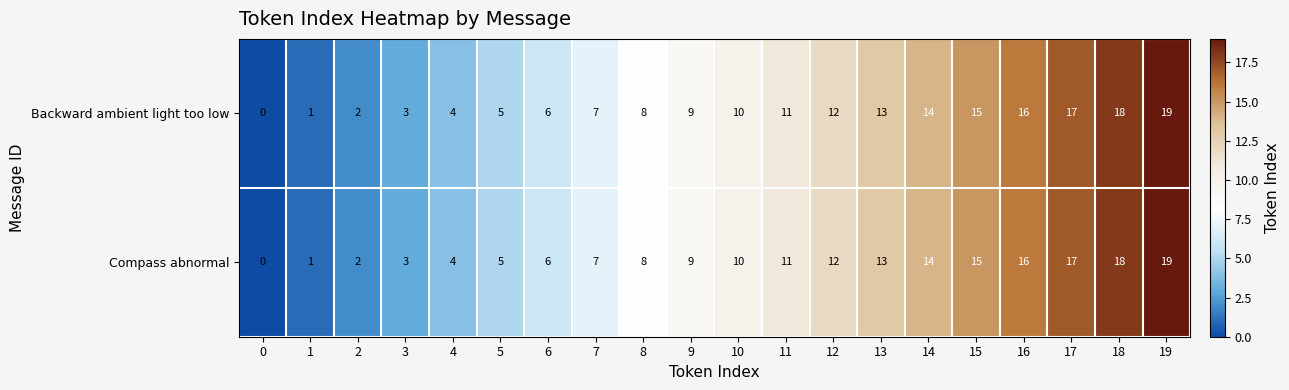

How many distinct data groups are displayed?

2